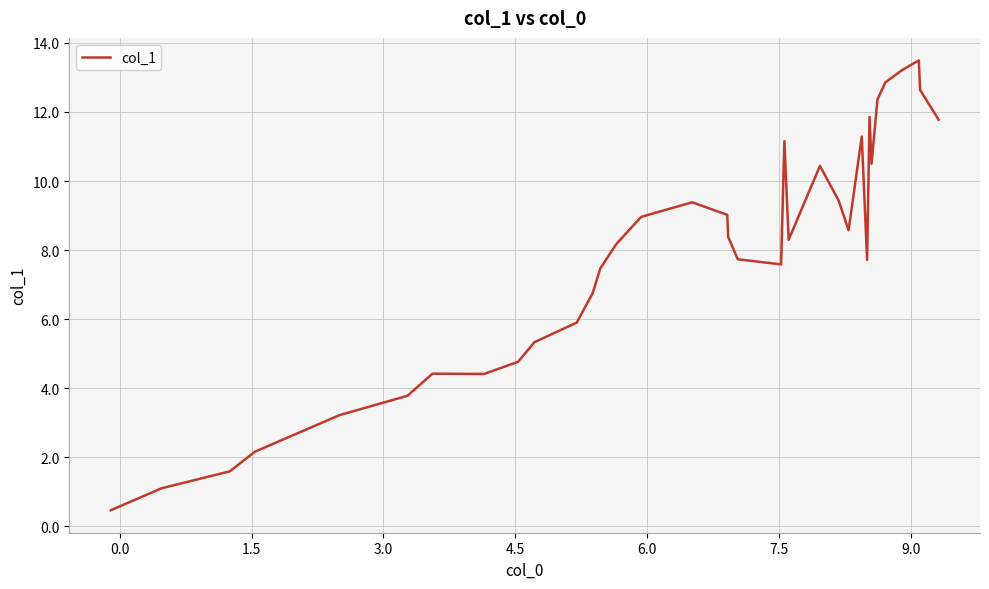

What is the maximum value shown in the chart?

13.5